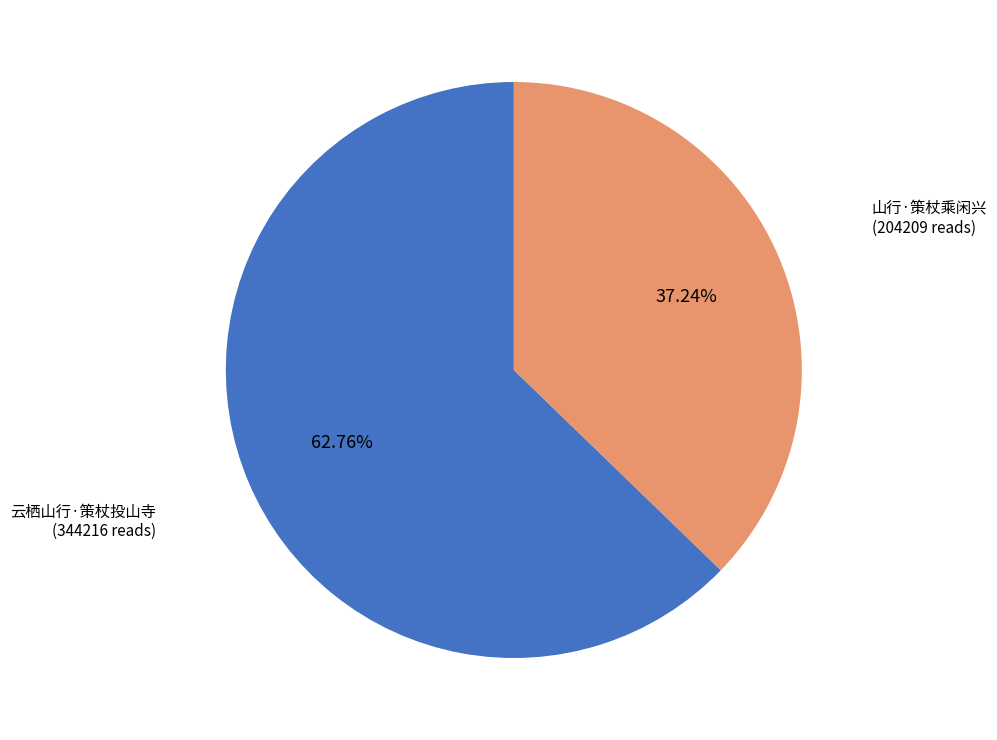

How many slices are in this pie chart?

2